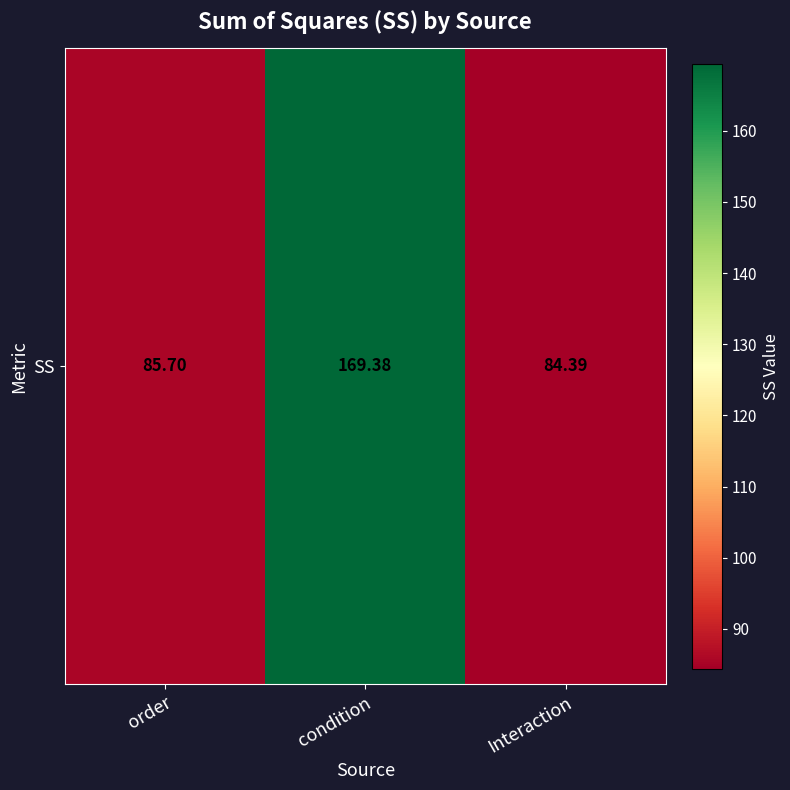

Between order and condition, which is larger?

condition